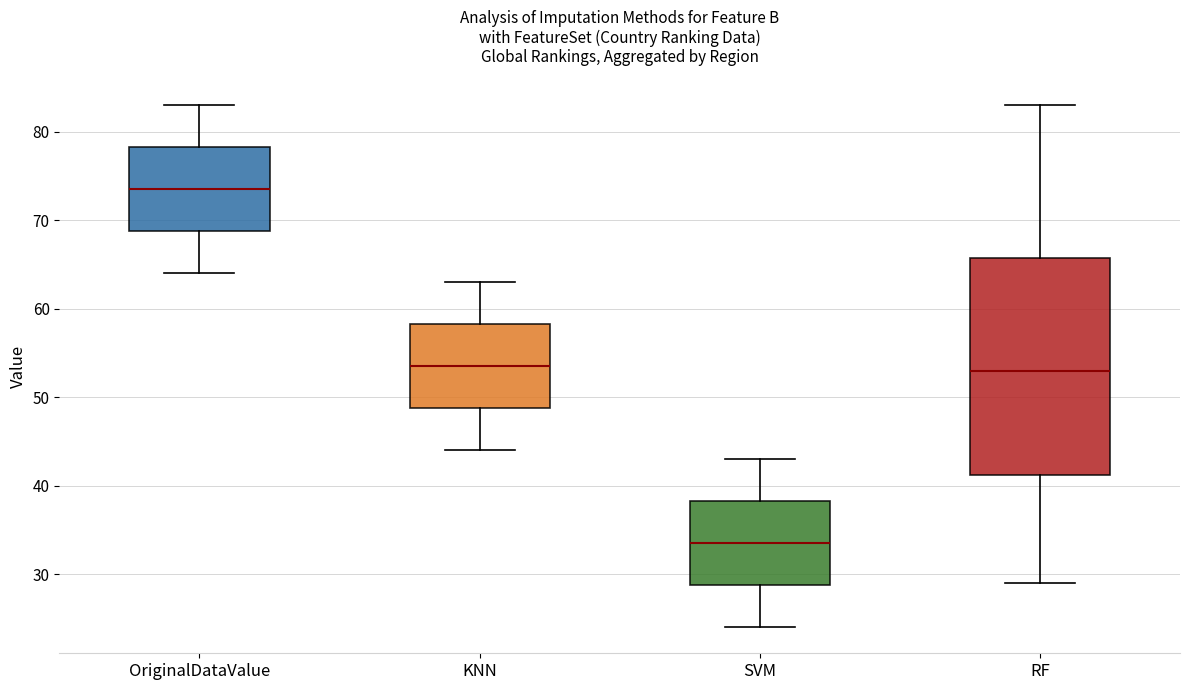

Which box's median line is the highest?

OriginalDataValue